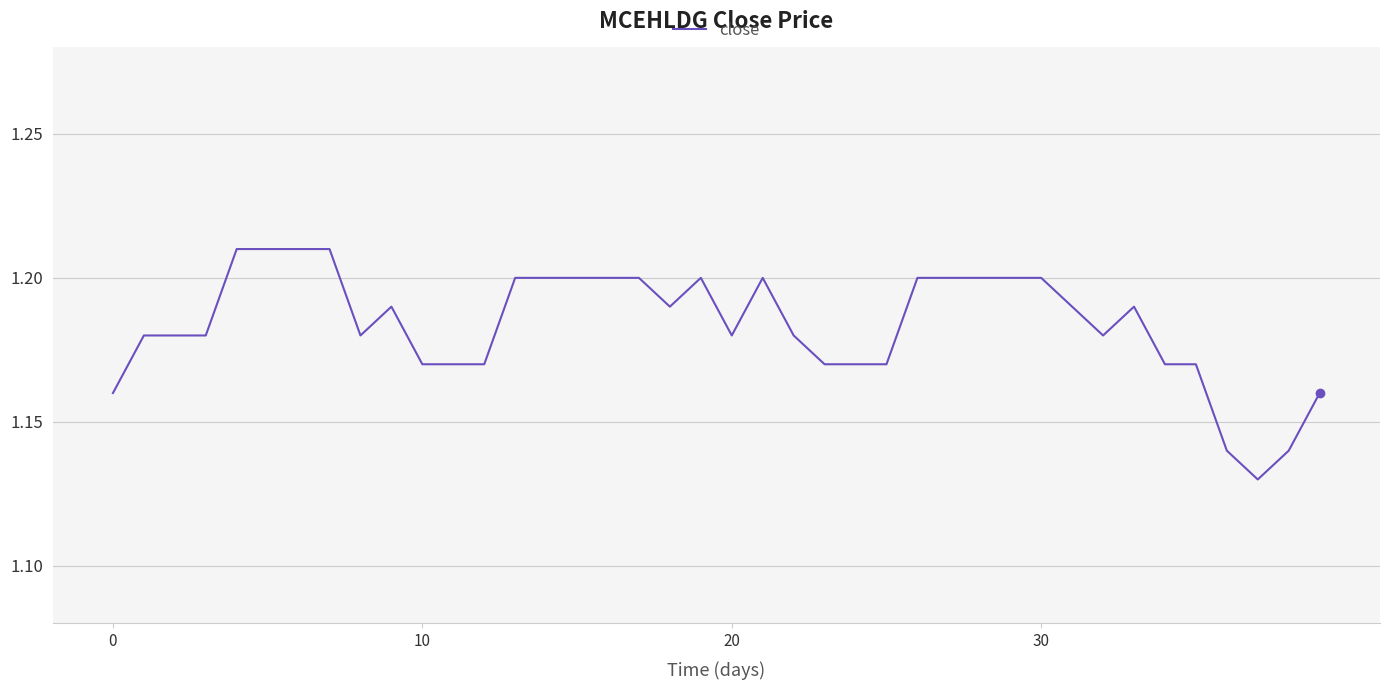

Does the chart display data point markers on the line(s)?

No